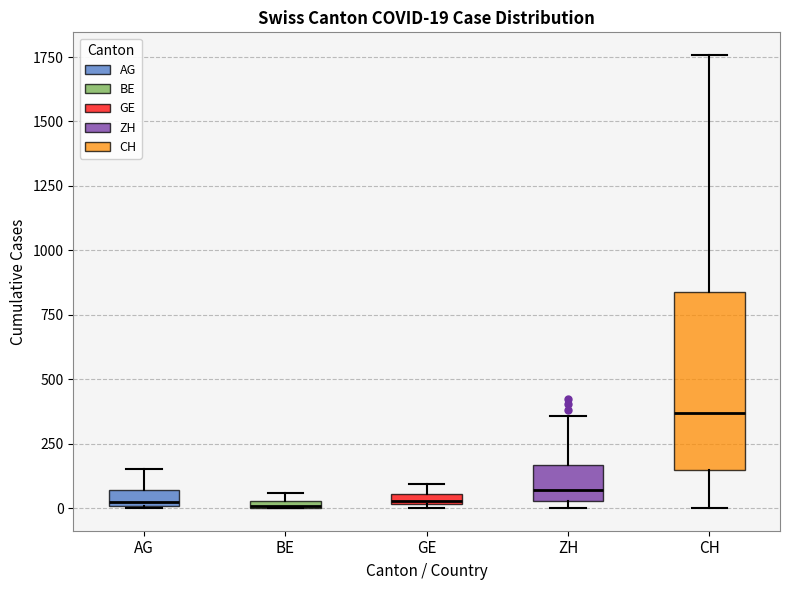

Which box is the tallest, from its lower edge to its upper edge?

CH